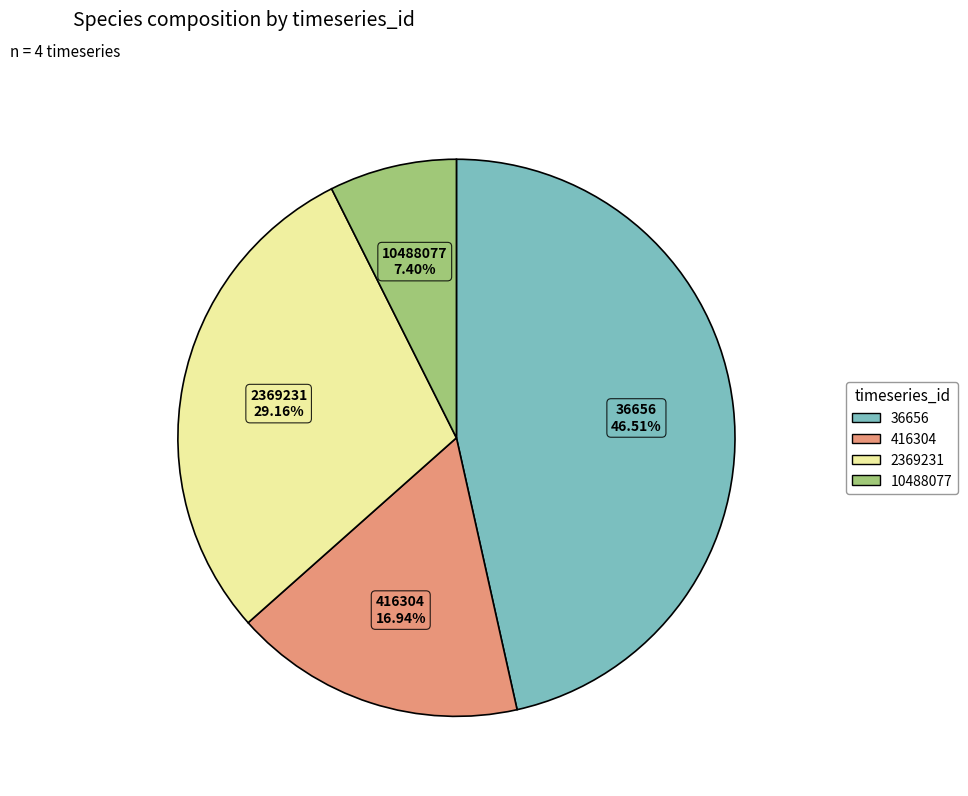

To the nearest percent, what percentage of the pie is 10488077?

7%